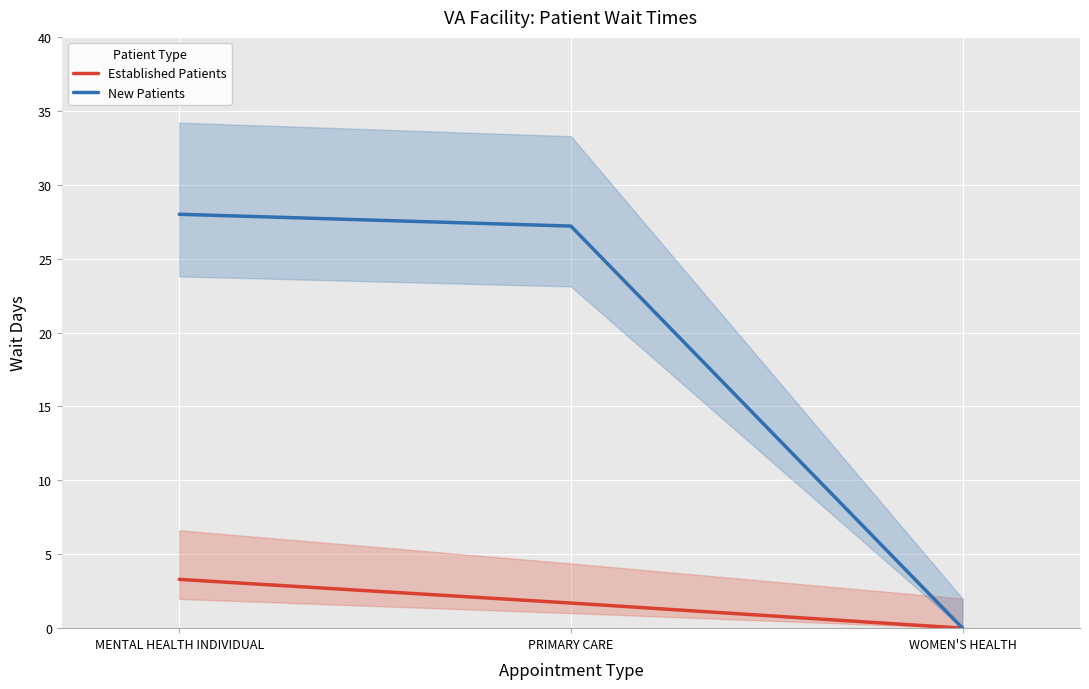

Reading left to right, what are all the values shown in this chart?

Established Patients: 3.3	1.7	0.0
New Patients: 28.0	27.2	0.0